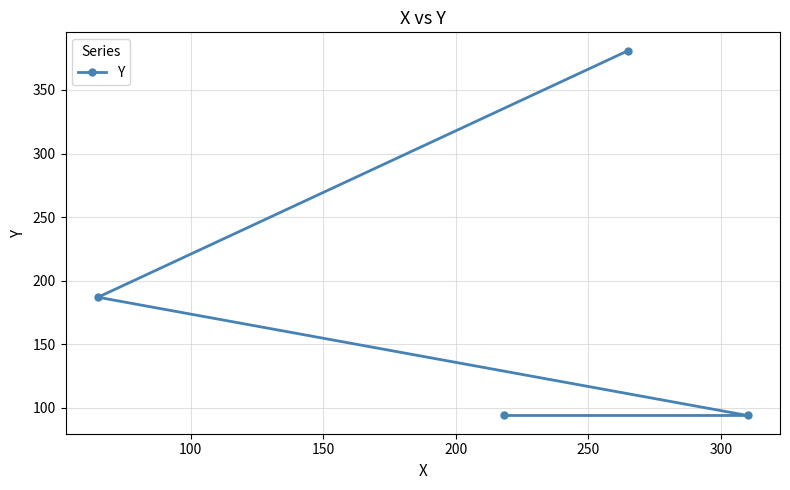

What is the sum of all values?

756